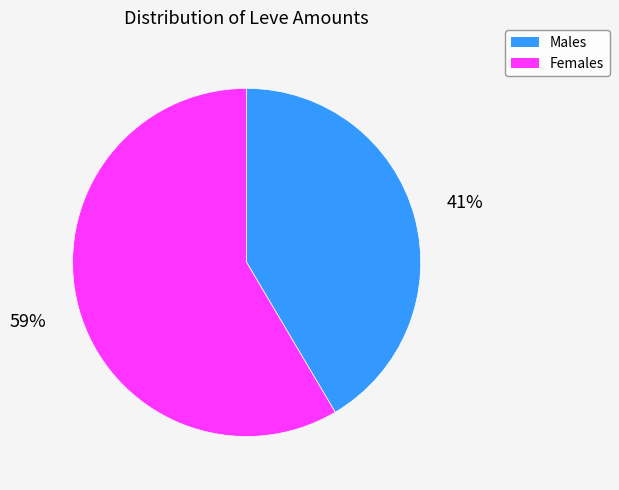

How many segments does this pie chart have?

2